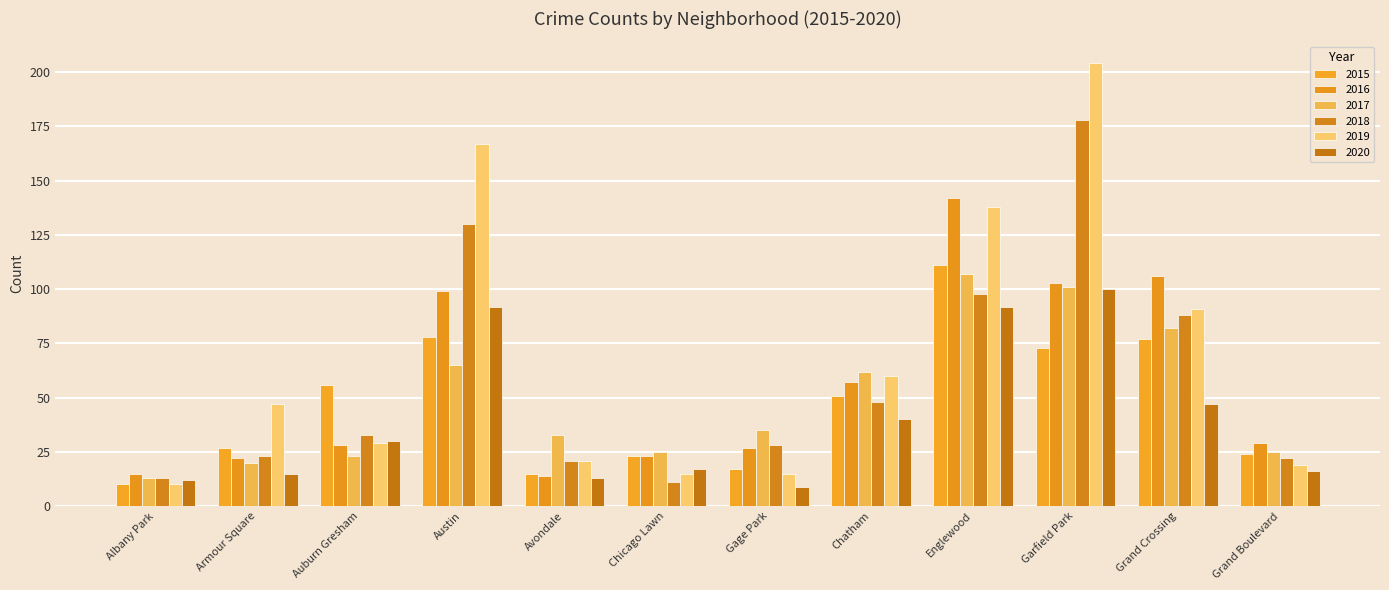

What position from the left is Auburn Gresham?

3